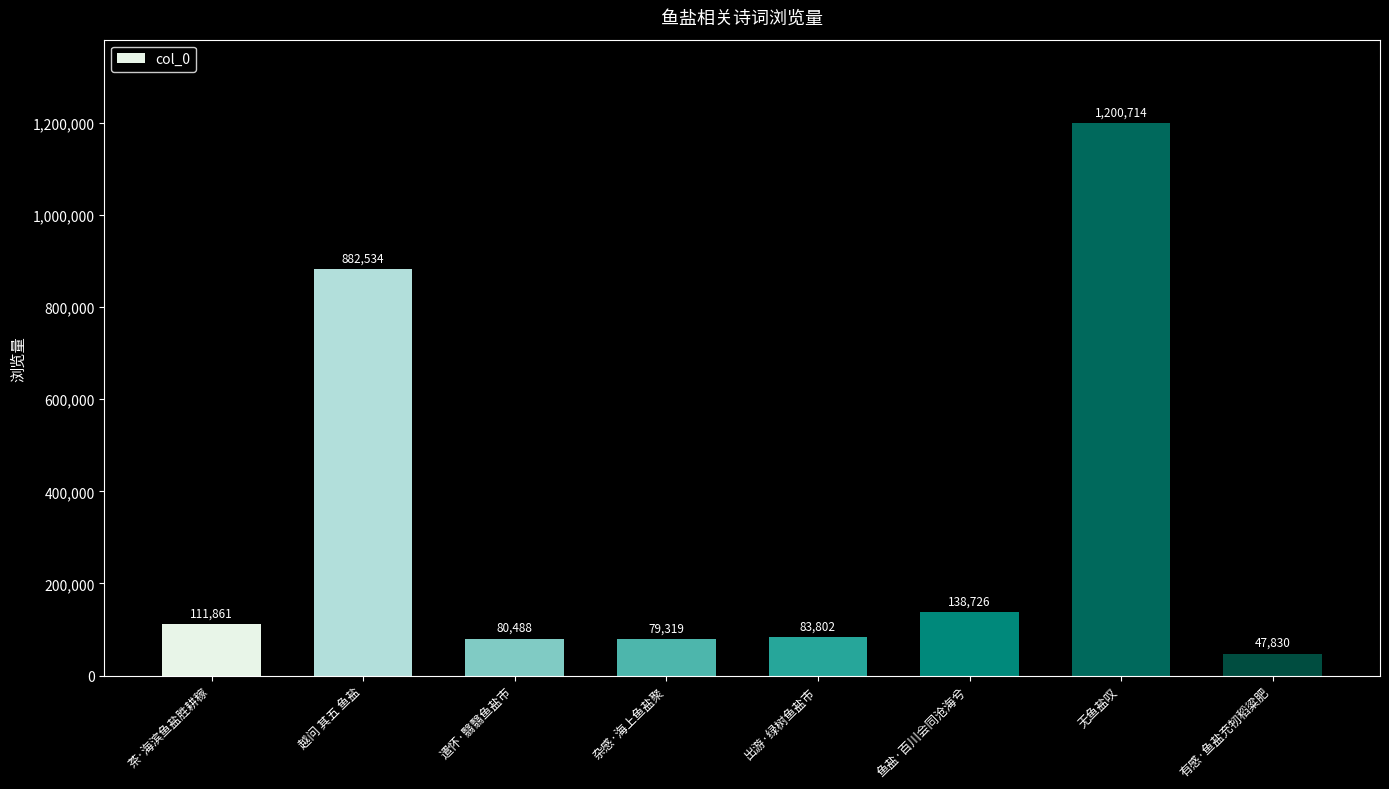

What is the average value?

328159